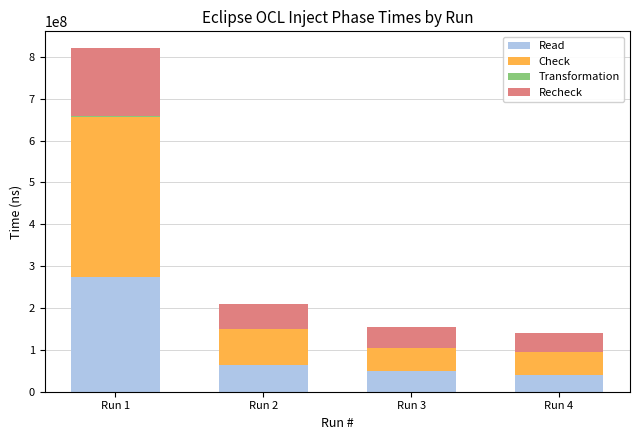

At which category is the sum across all series the highest?

Run 1